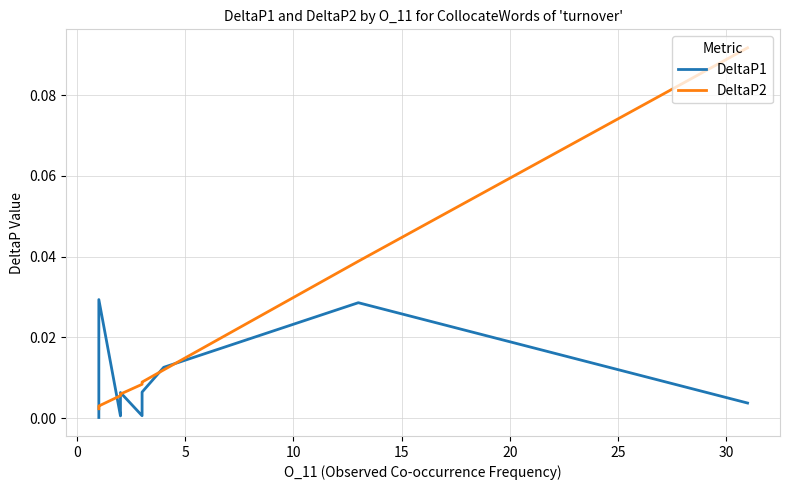

Reading left to right, transcribe all the data shown in this chart.

DeltaP1: 0.0	0.0	0.0	0.0	0.0	0.0	0.0	0.0	0.0	0.0	0.0	0.0	0.0	0.0	0.0	0.0	0.0	0.0	0.0	0.0	0.0	0.0	0.0	0.0	0.0	0.0	0.0	0.0	0.0	0.0	0.0	0.0
DeltaP2: 0.0	0.0	0.0	0.0	0.0	0.0	0.0	0.0	0.0	0.0	0.0	0.0	0.0	0.0	0.0	0.0	0.0	0.0	0.0	0.0	0.0	0.0	0.0	0.0	0.0	0.0	0.0	0.0	0.0	0.0	0.0	0.1